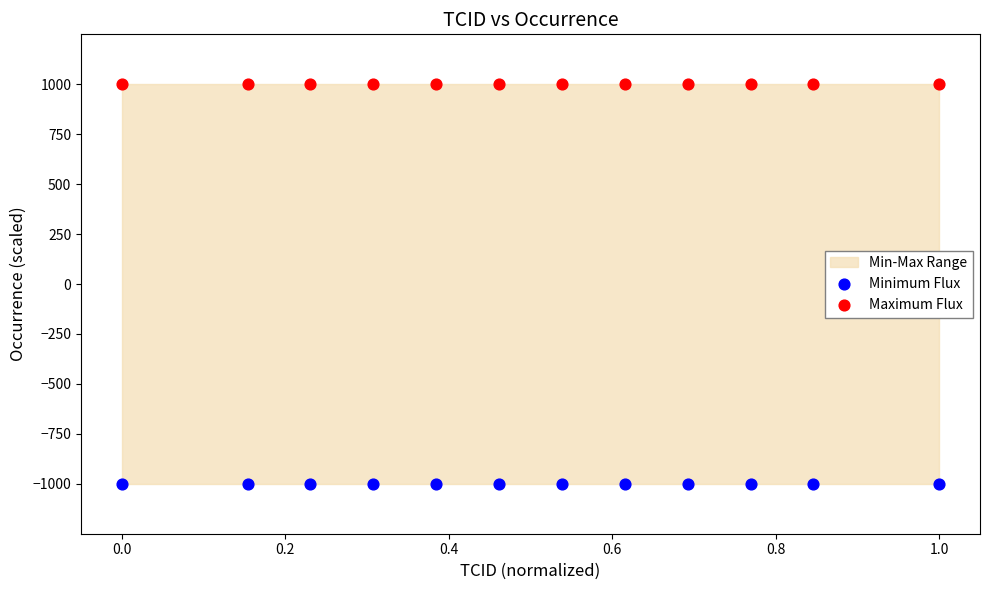

Which series contains the highest Y value?

Maximum Flux